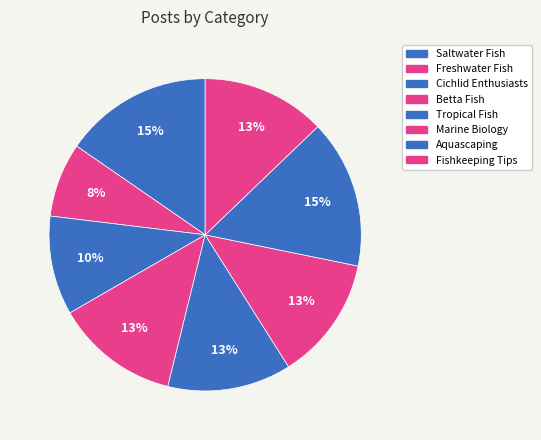

What portion of the pie excludes Freshwater Fish?

92.3%